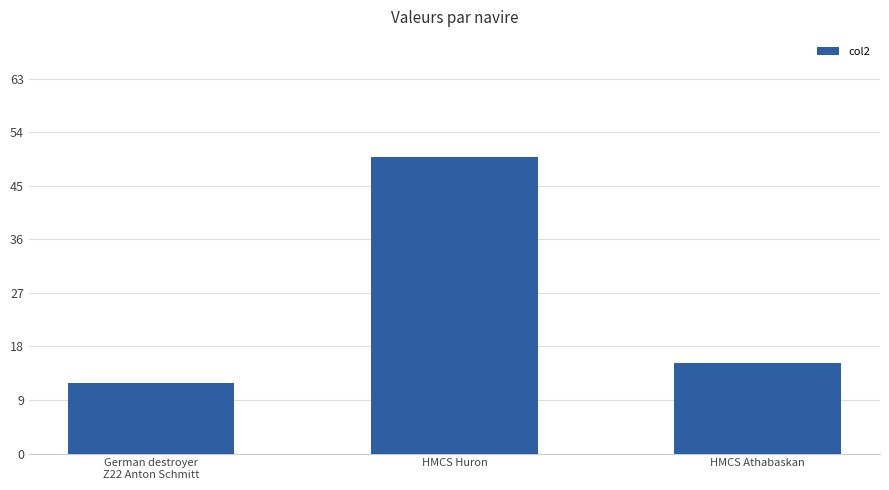

List the labels in order of value, largest first.

HMCS Huron, HMCS Athabaskan, German destroyer
Z22 Anton Schmitt